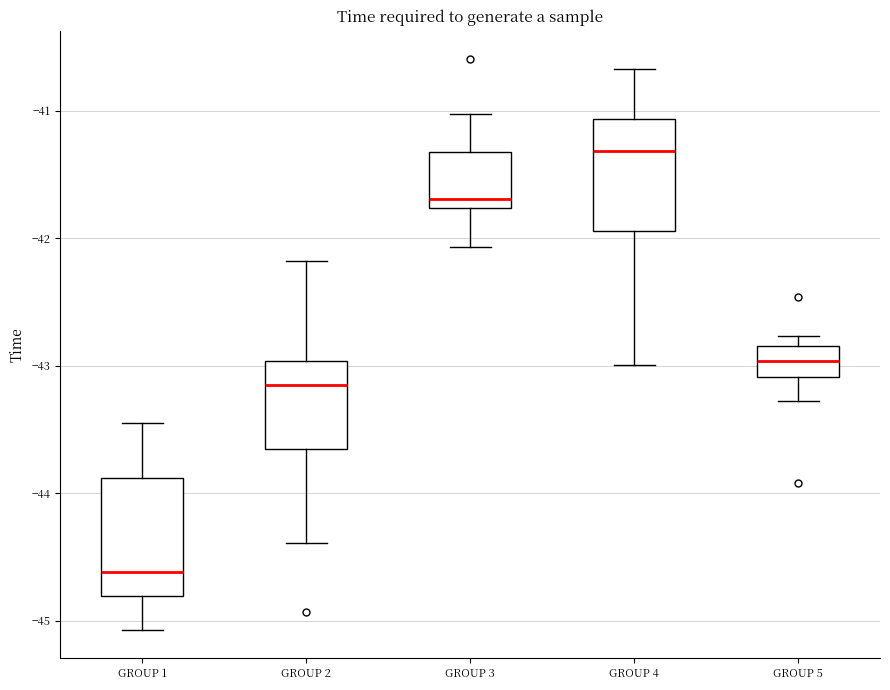

Reading left to right, transcribe this box plot: for each box, give where its median line is, the range the box spans, and where its two whiskers end, as read against the y-axis. The values are not printed on the chart, so give them approximately, as read against the axis.

GROUP 1: median -44.6, box -44.8 to -43.9, whiskers -45.1 to -43.4
GROUP 2: median -43.2, box -43.7 to -43.0, whiskers -44.4 to -42.2
GROUP 3: median -41.7, box -41.8 to -41.3, whiskers -42.1 to -41.0
GROUP 4: median -41.3, box -41.9 to -41.1, whiskers -43.0 to -40.7
GROUP 5: median -43.0, box -43.1 to -42.8, whiskers -43.3 to -42.8 (just above the box's upper edge)